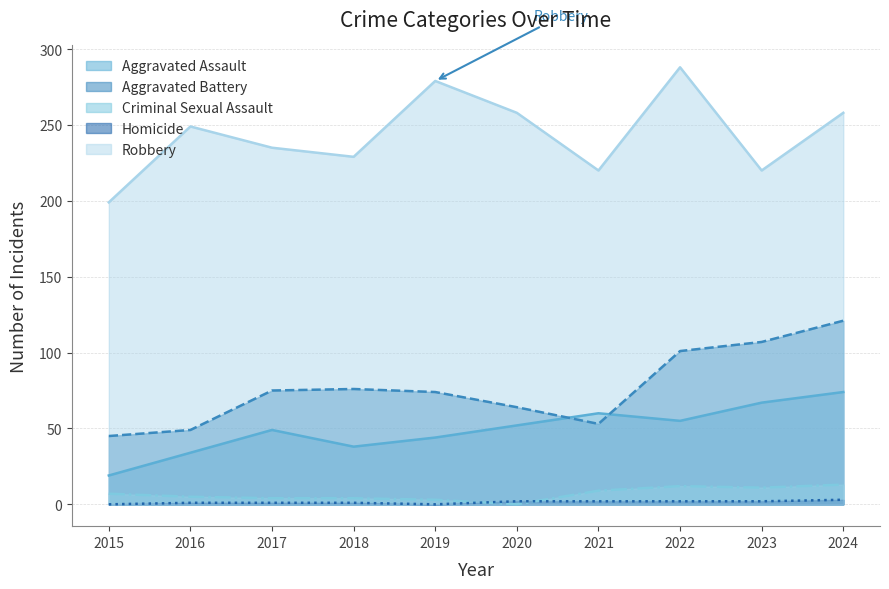

What are all the series names shown in the legend?

Aggravated Assault, Aggravated Battery, Criminal Sexual Assault, Homicide, Robbery